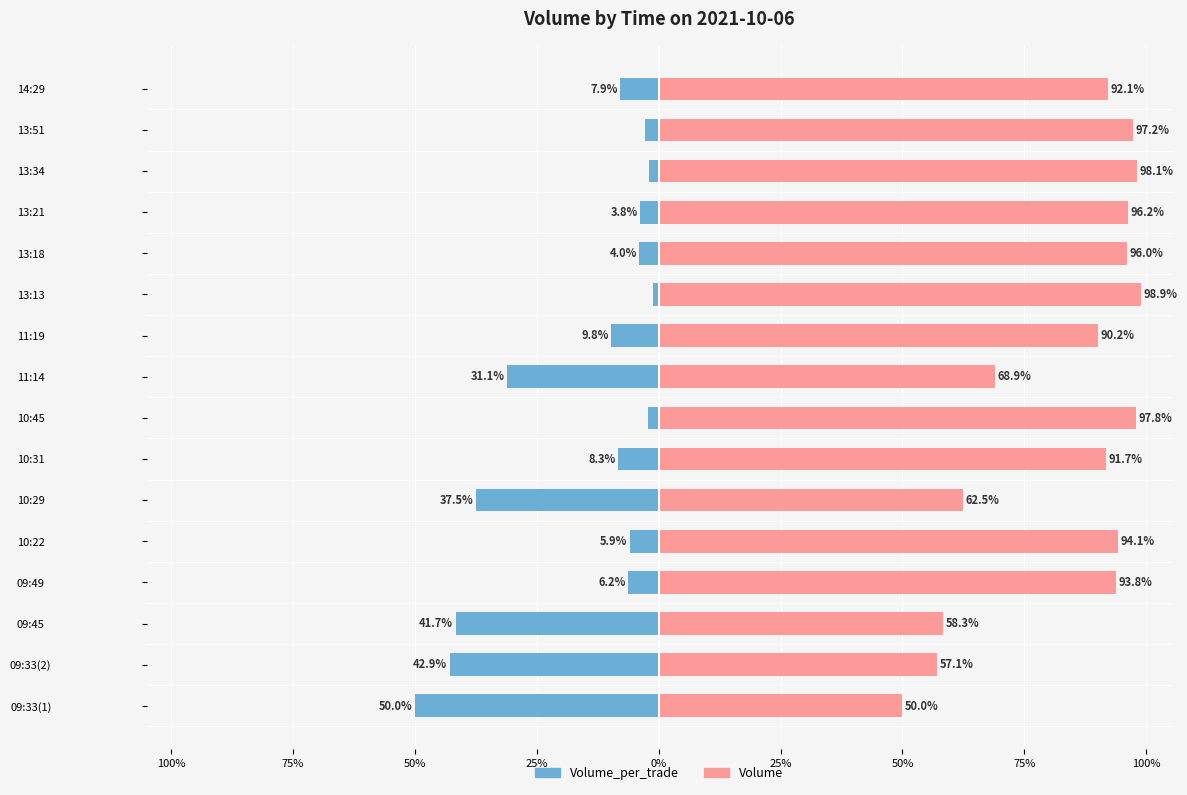

Which series has the largest total across all categories?

Volume